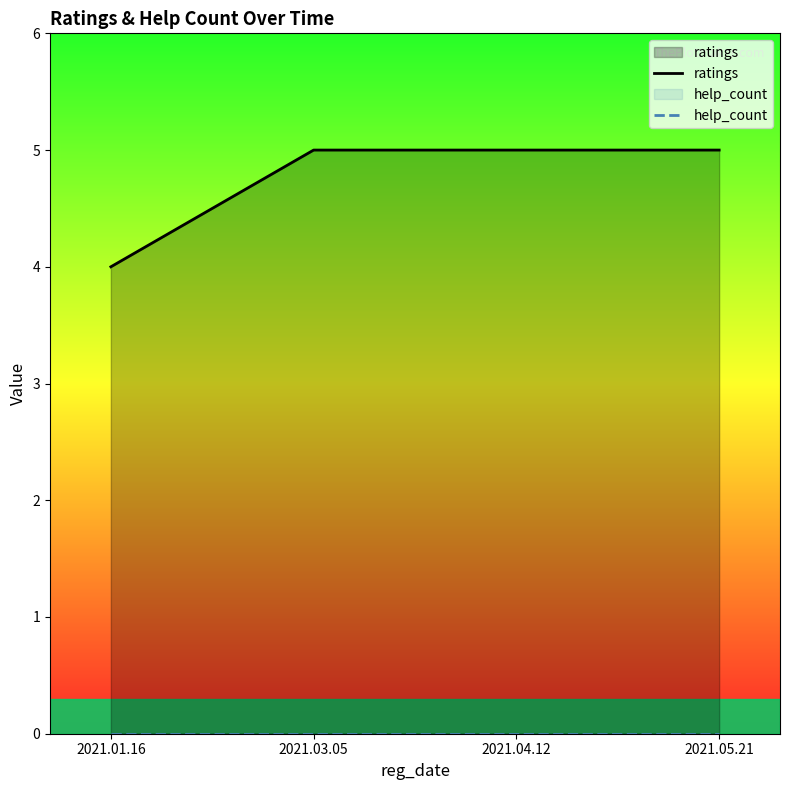

What position from the left is 2021.05.21?

4